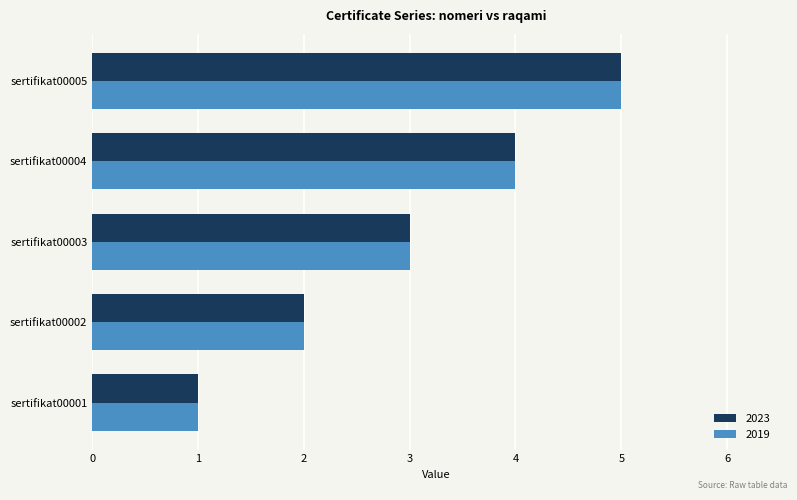

How many categories are shown in the chart?

5